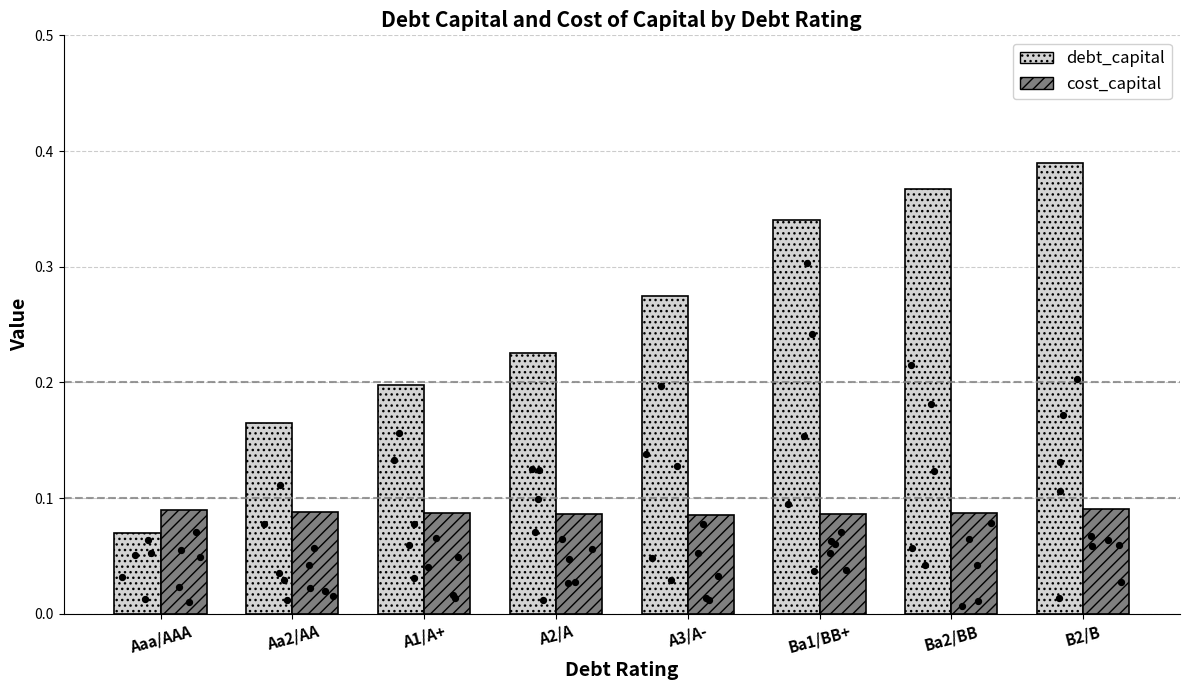

At which category is the sum across all series the highest?

B2/B